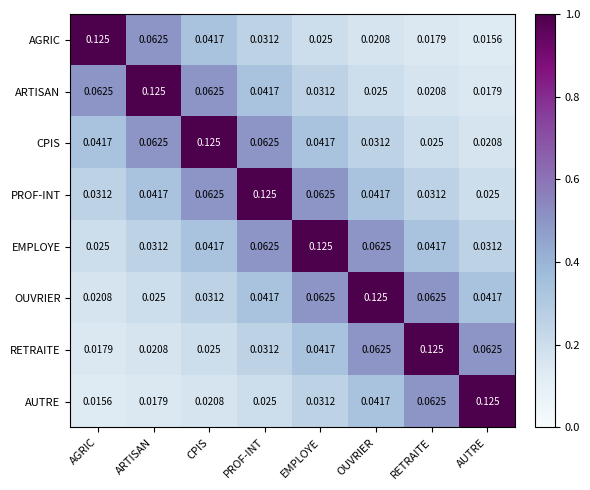

Count the number of data series in this chart.

8